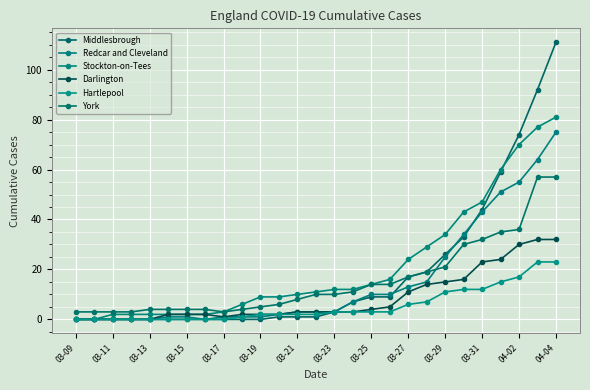

What is the difference between the maximum and second lowest values in the Stockton-on-Tees series?

81